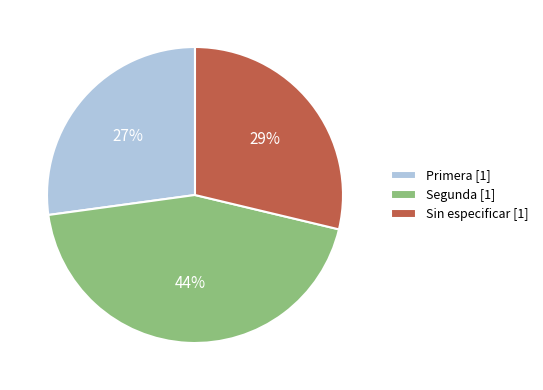

Count the number of slices in the pie.

3